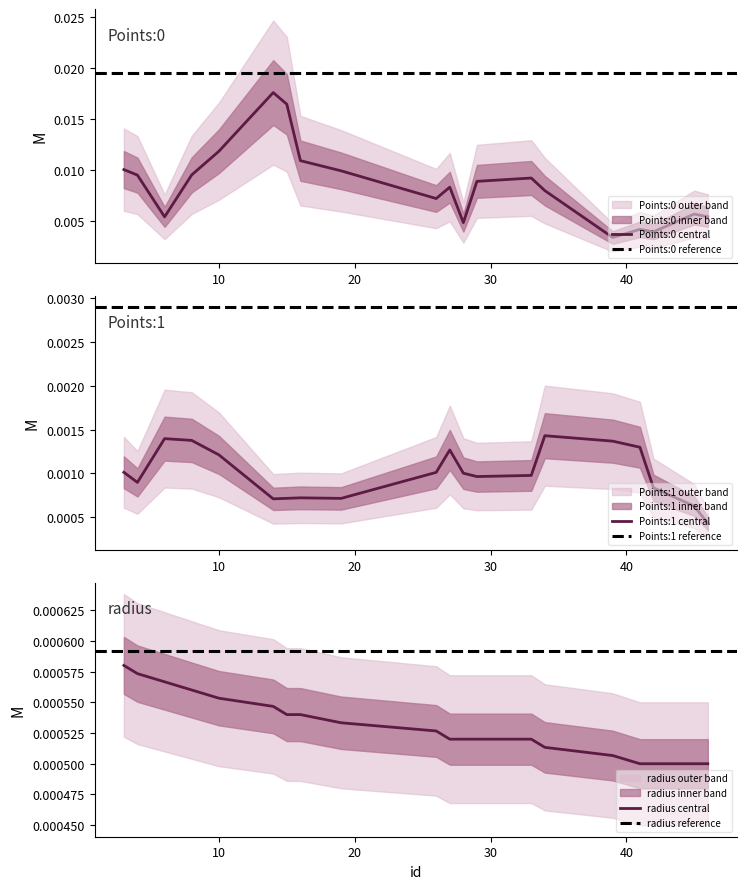

What are all the series names shown in the legend?

Points:0, Points:1, radius